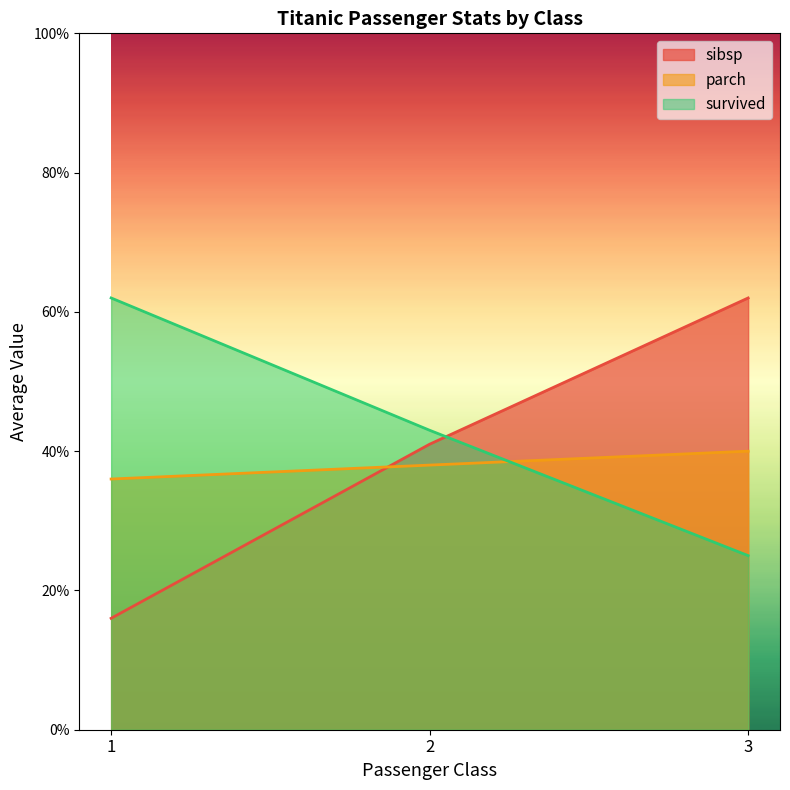

What is the sum of the parch values at 1 and 3?

0.8